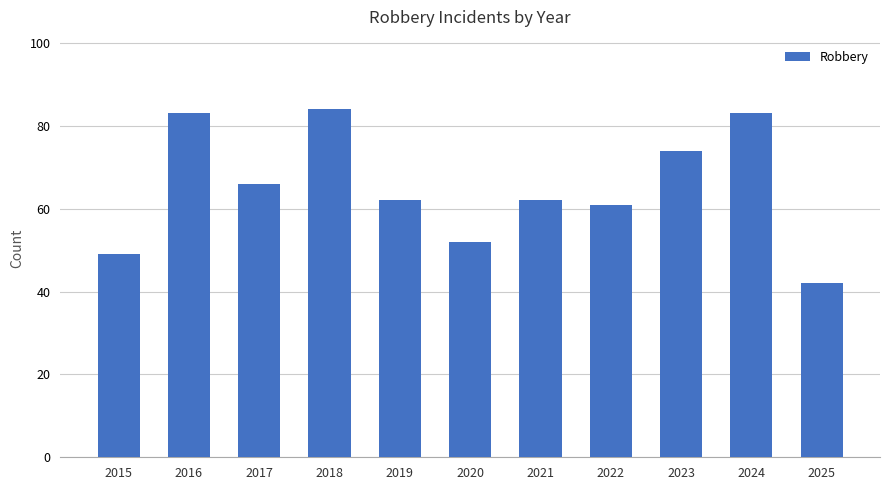

At which category does the chart reach its minimum across all series?

2025